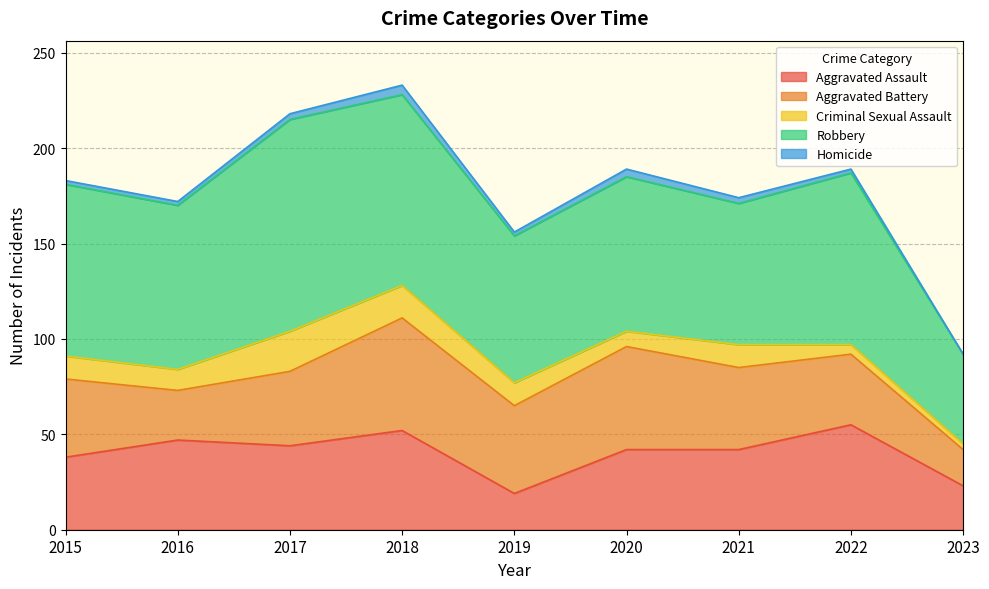

True or false: Robbery and Homicide intersect in this chart.

False